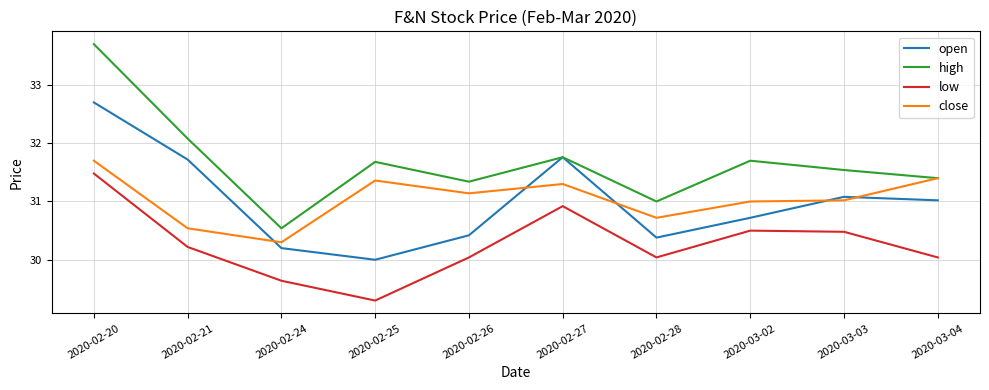

At which label does close reach its peak?

2020-02-20